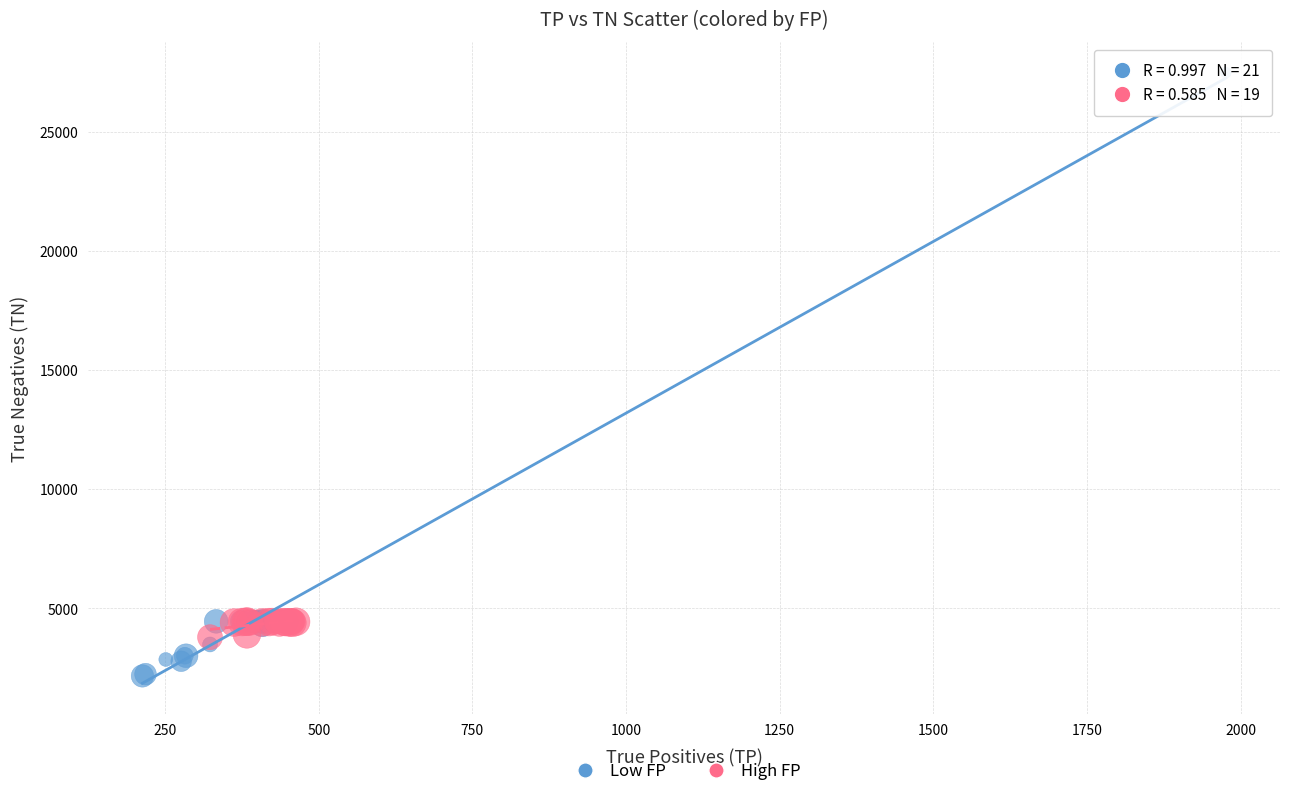

Which series reaches the minimum Y coordinate?

Low FP